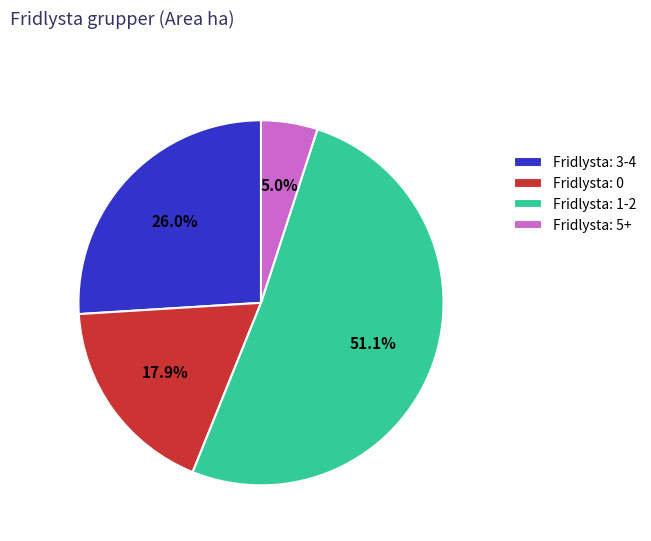

What percentage do Fridlysta: 3-4 and Fridlysta: 5+ together represent?

31.0%